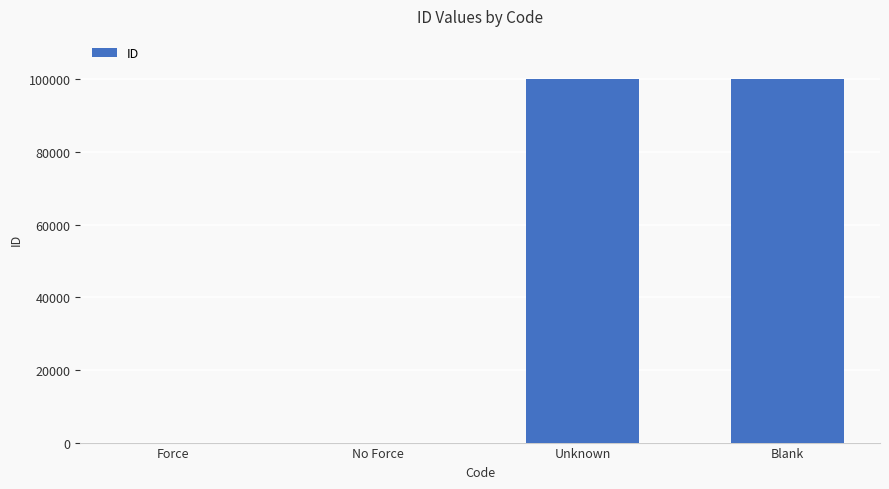

Is it true that the value at Blank is 178531?

False